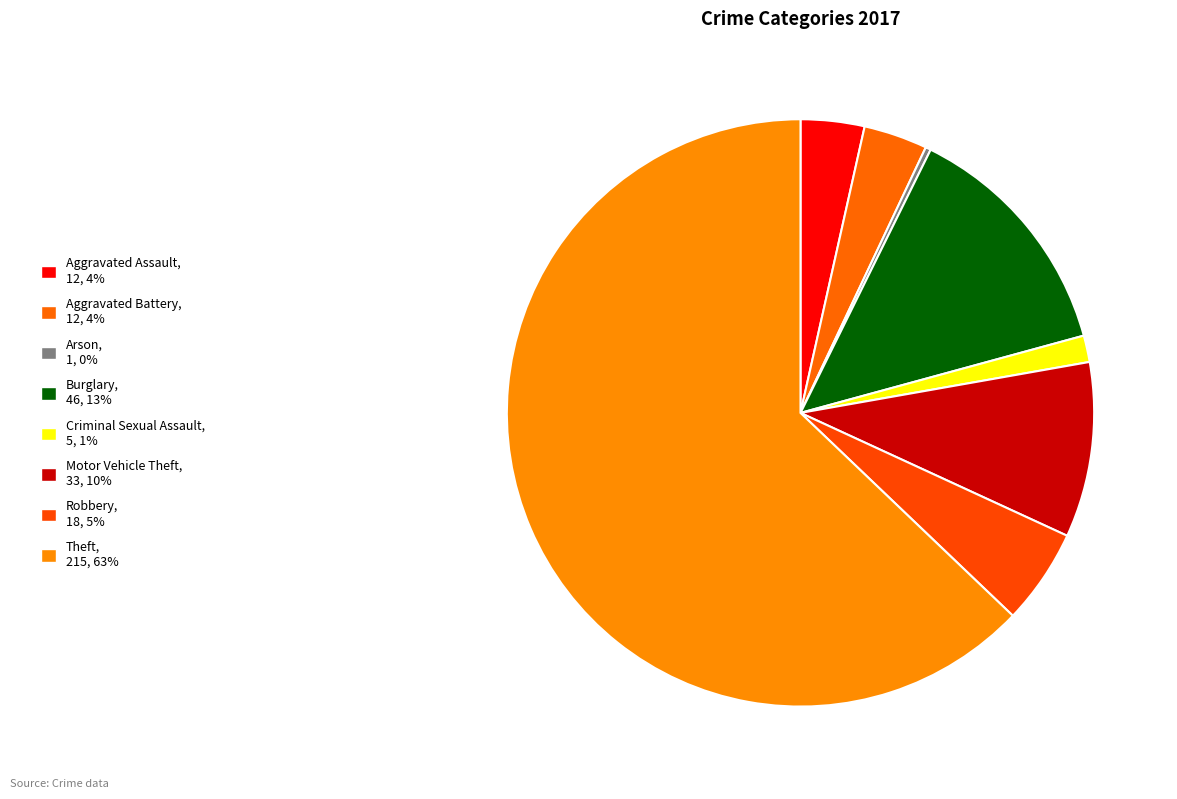

Is it true that Aggravated Assault is 4% of the pie?

True